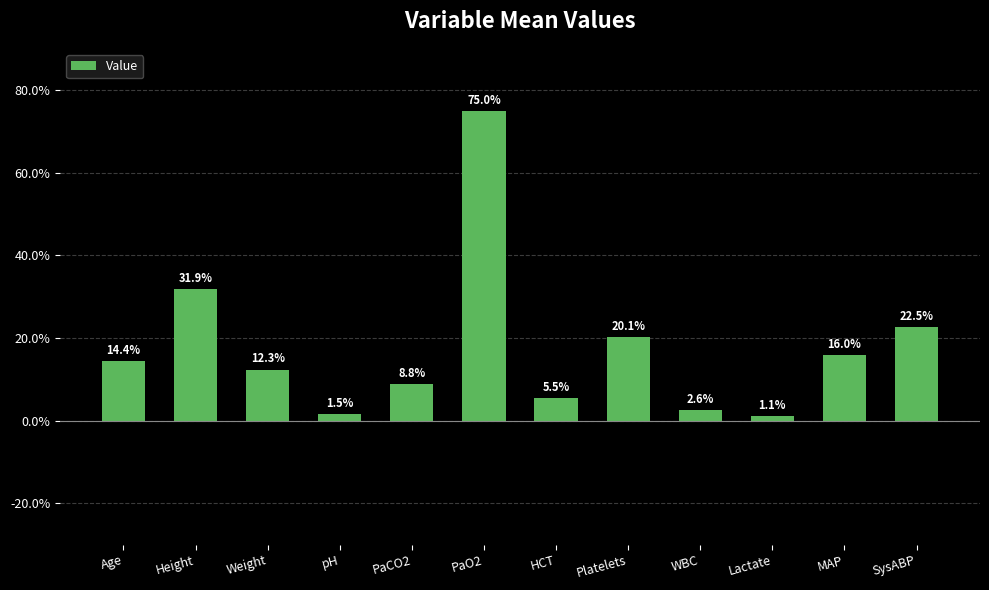

The chart shows a value of 5.5 at HCT. True or false?

True